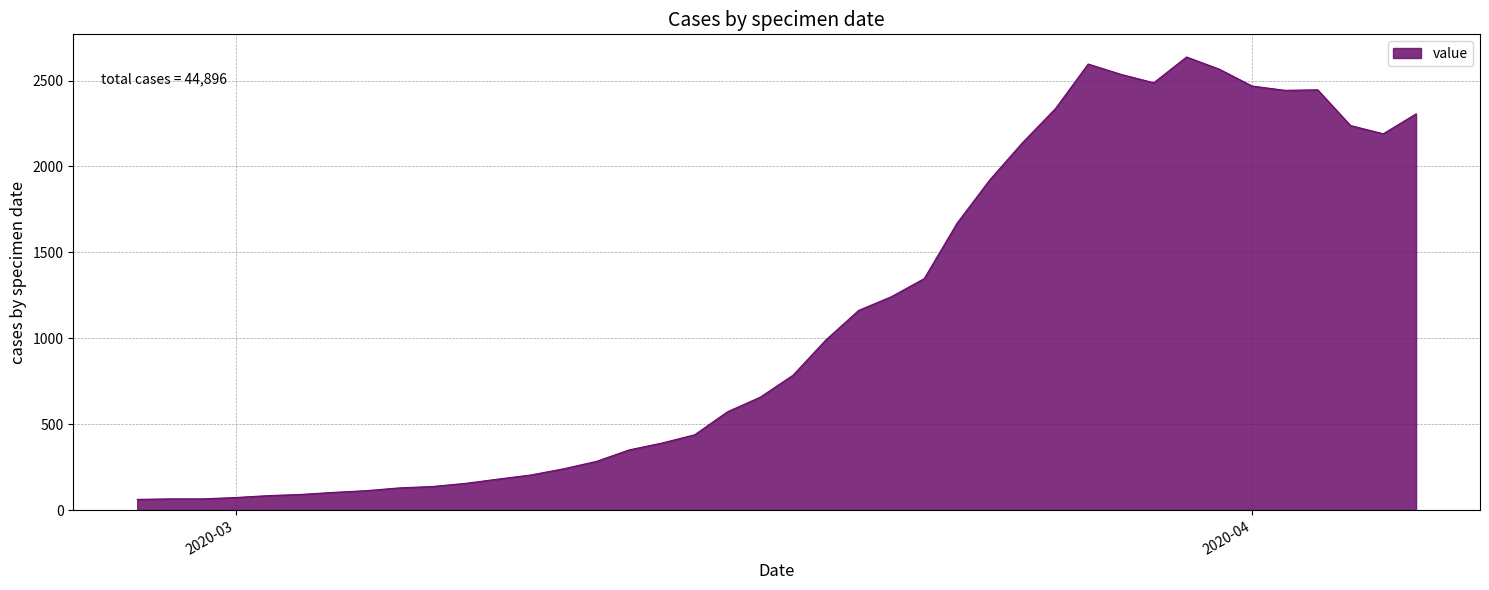

What is the smallest value displayed?

62